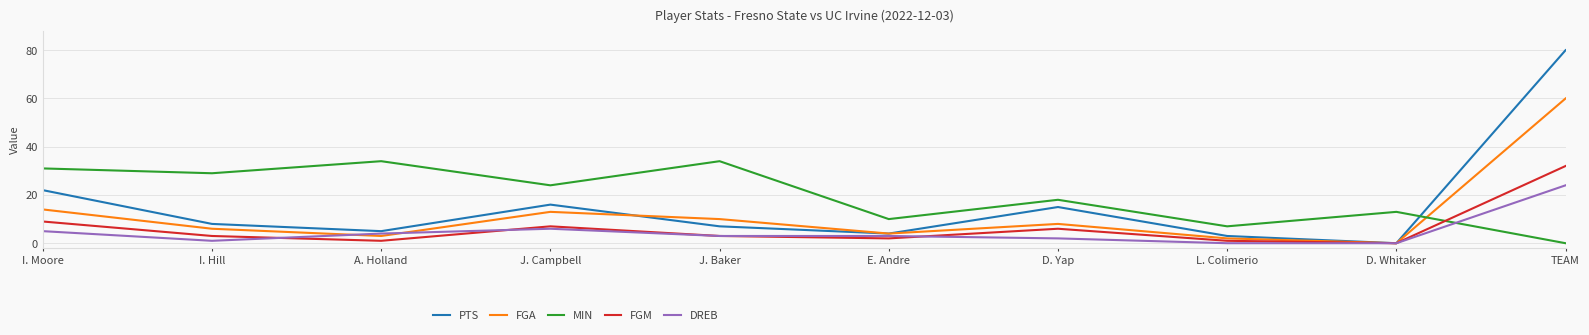

At which category does FGA reach its first local valley?

A. Holland